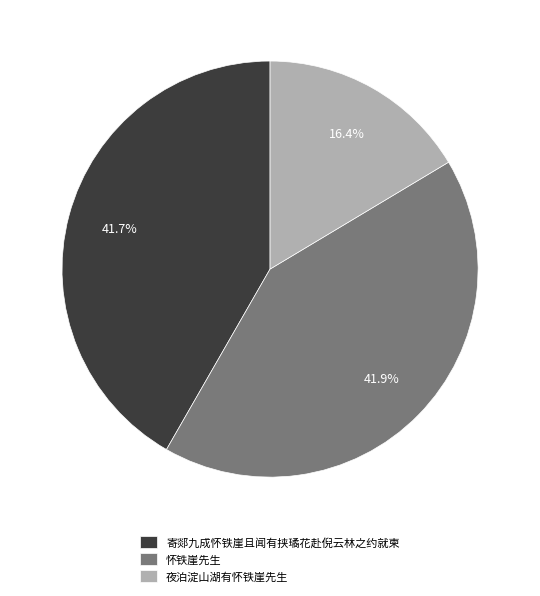

What percentage is NOT represented by 怀铁崖先生?

58.1%